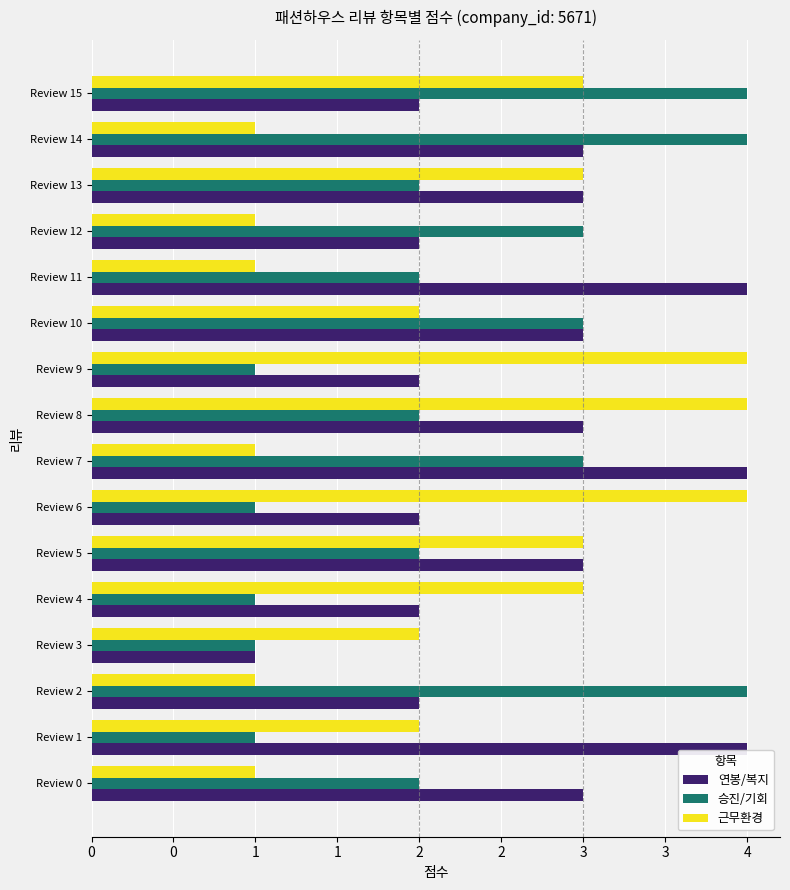

What are all the series names shown in the legend?

연봉/복지, 승진/기회, 근무환경